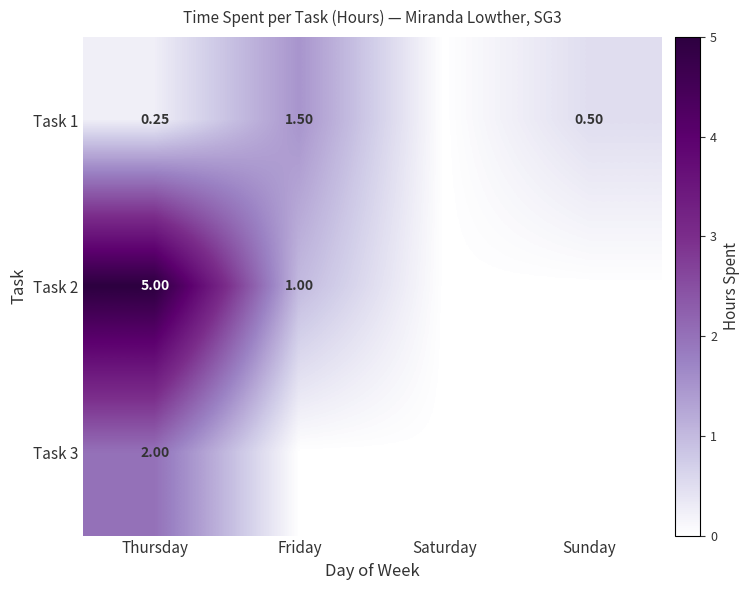

True or false: Task 3 has a value of 0.0 at Sunday.

True